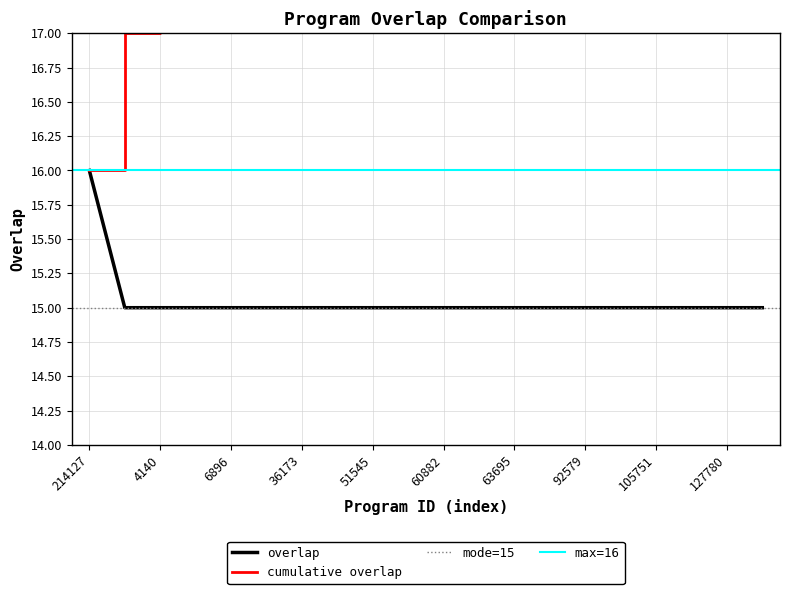

Rank the categories by value from lowest to highest.

2944, 4140, 4303, 6896, 27414, 36173, 45901, 51545, 55679, 60882, 62091, 63695, 92346, 92579, 105750, 105751, 126115, 127780, 135748, 214127